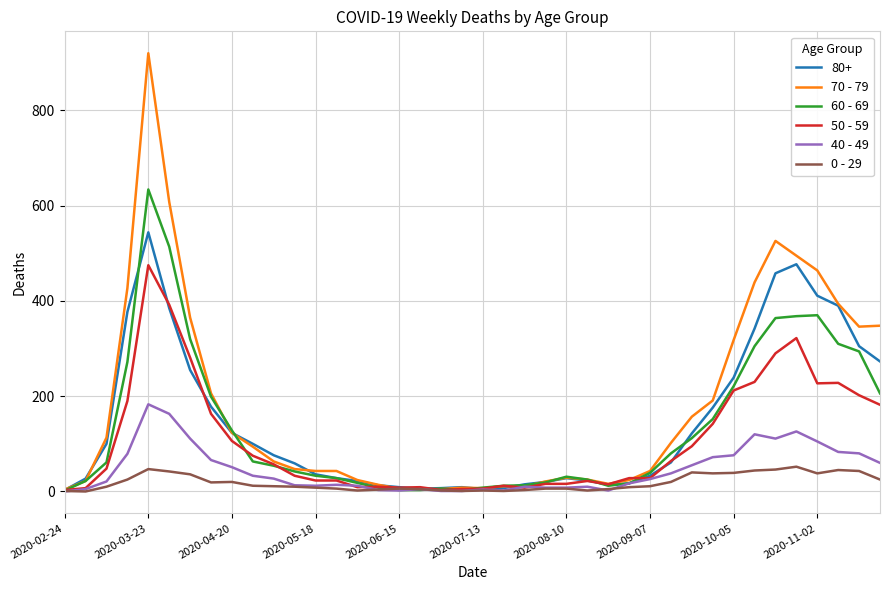

Count the number of data series in this chart.

6